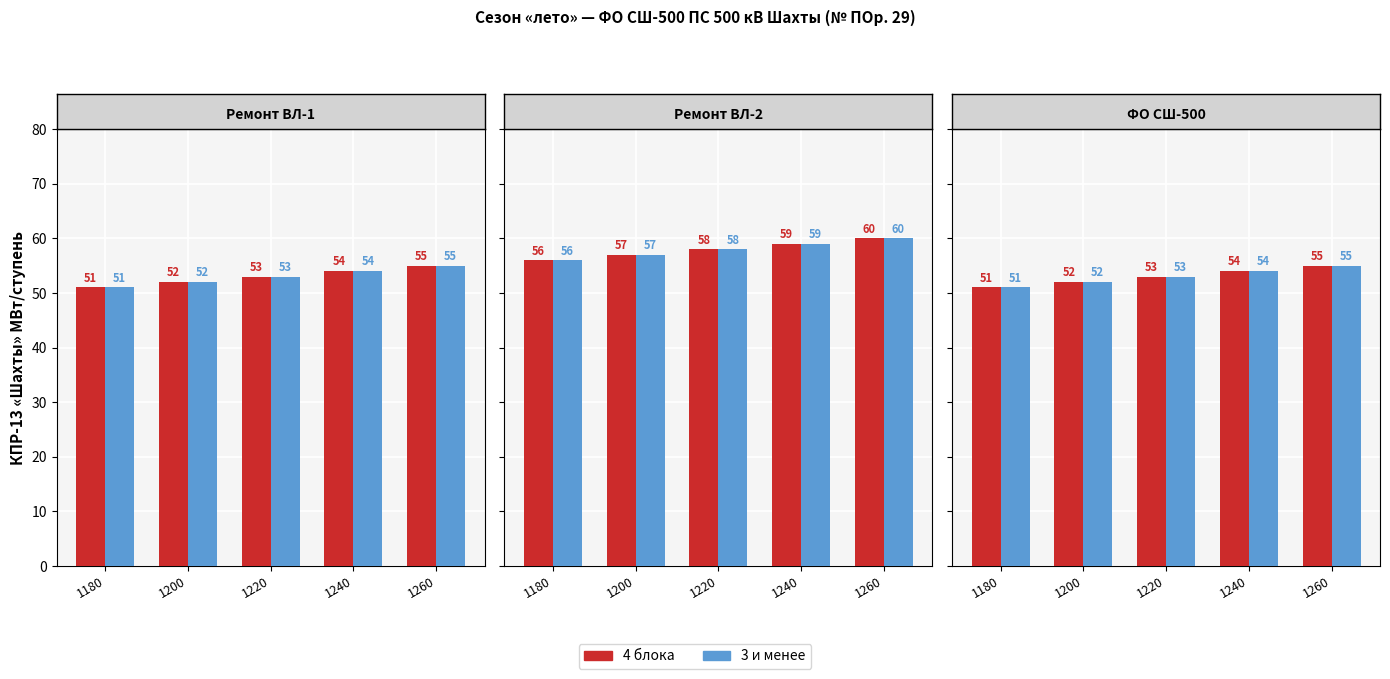

Does the chart contain any negative values?

No